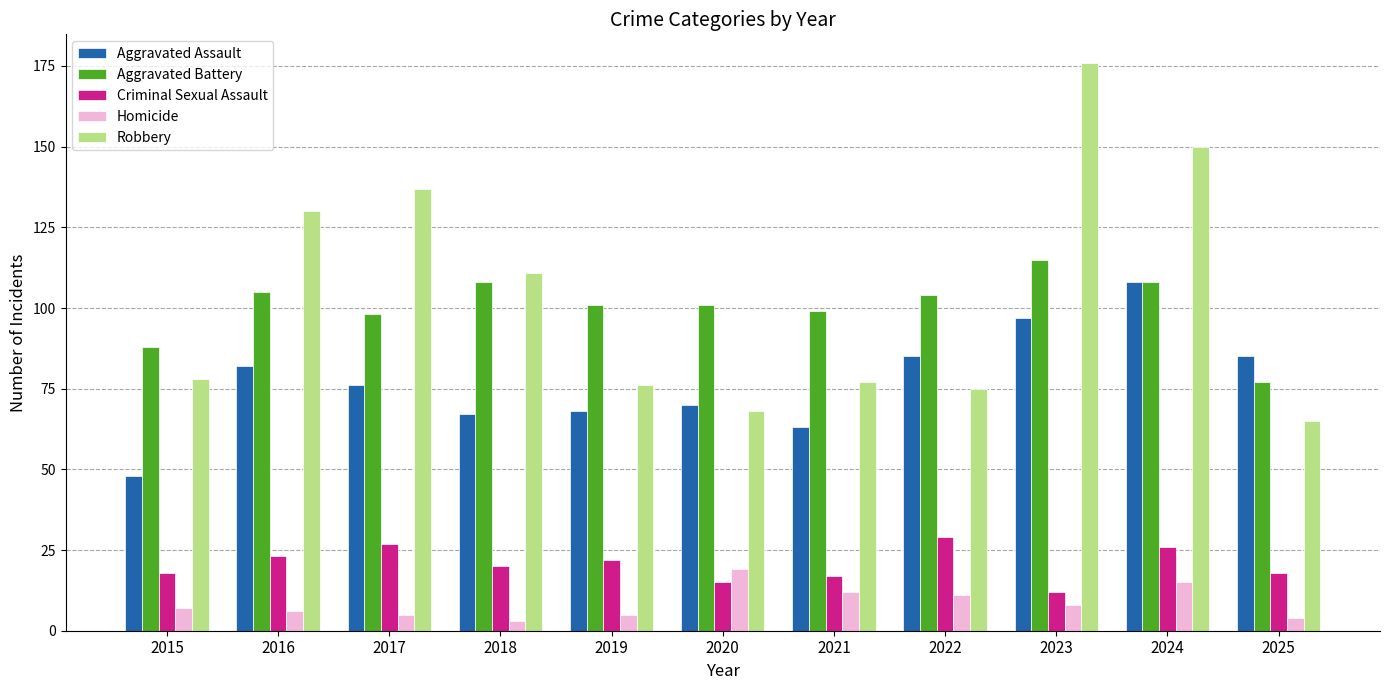

Reading left to right, list all the values displayed in this chart.

Aggravated Assault: 48	82	76	67	68	70	63	85	97	108	85
Aggravated Battery: 88	105	98	108	101	101	99	104	115	108	77
Criminal Sexual Assault: 18	23	27	20	22	15	17	29	12	26	18
Homicide: 7	6	5	3	5	19	12	11	8	15	4
Robbery: 78	130	137	111	76	68	77	75	176	150	65